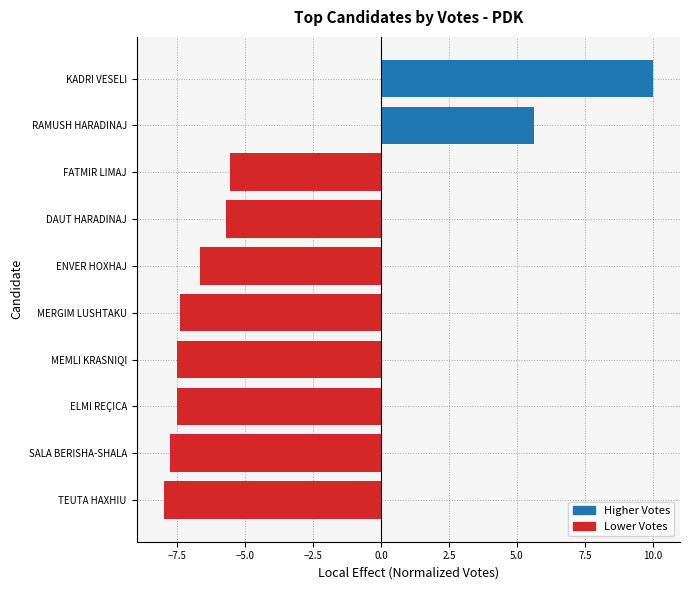

What is the greatest value displayed?

10.0